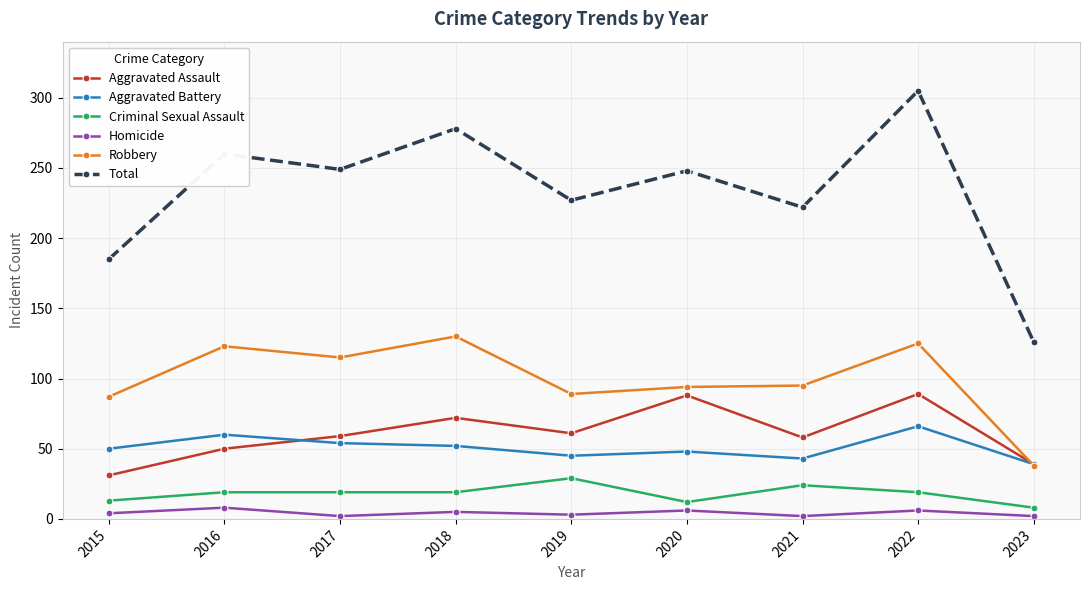

Is it true that Aggravated Battery equals 48 at 2020?

True